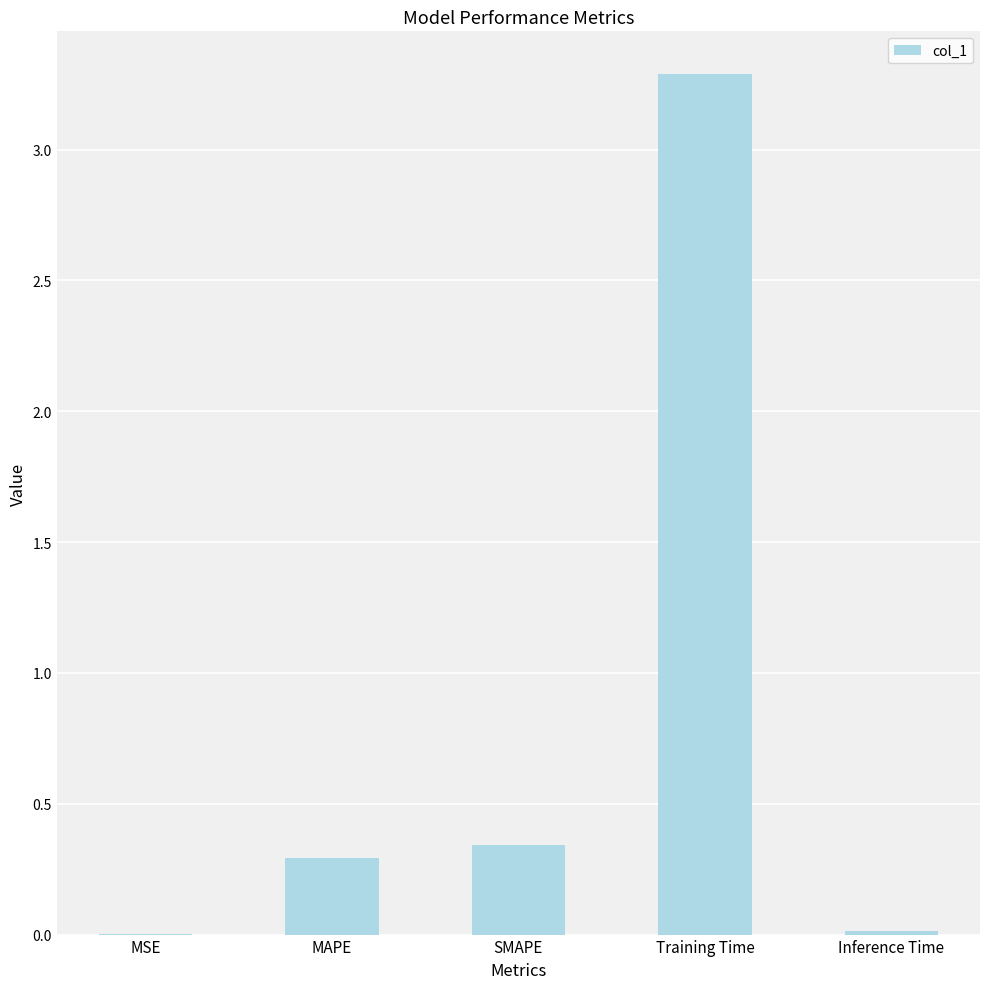

Between MAPE and MSE, which is larger?

MAPE